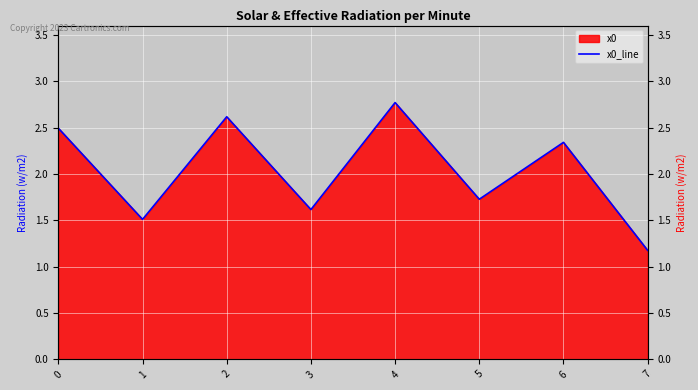

What is the sum of all values?

16.3